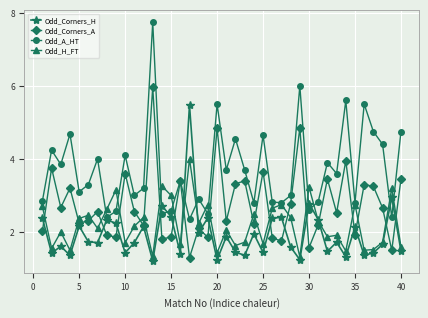

What is the sum of all Odd_A_HT values?

147.9